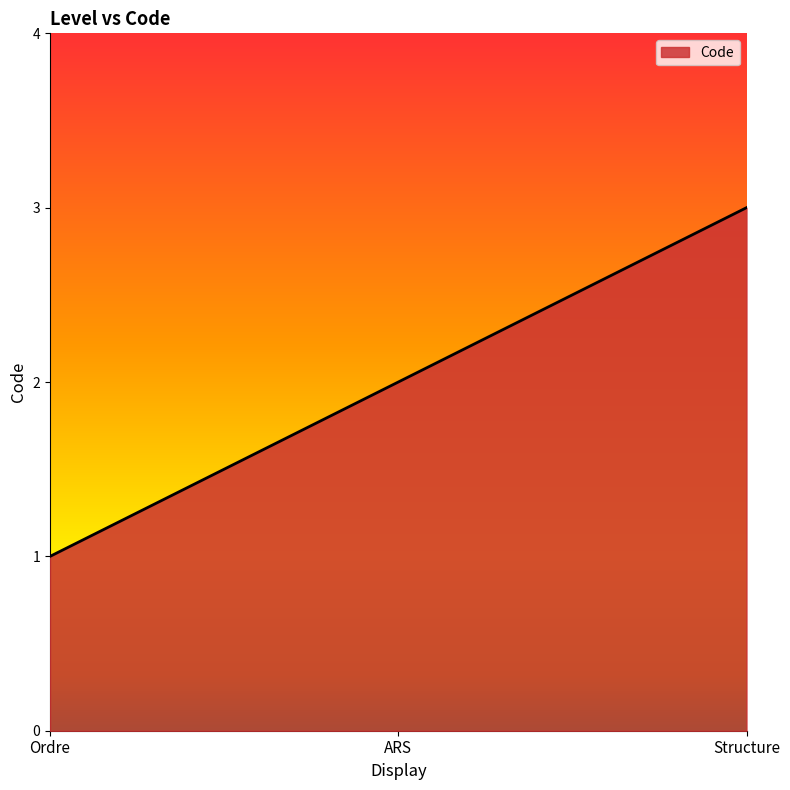

What is the change in value from Ordre to ARS?

+1